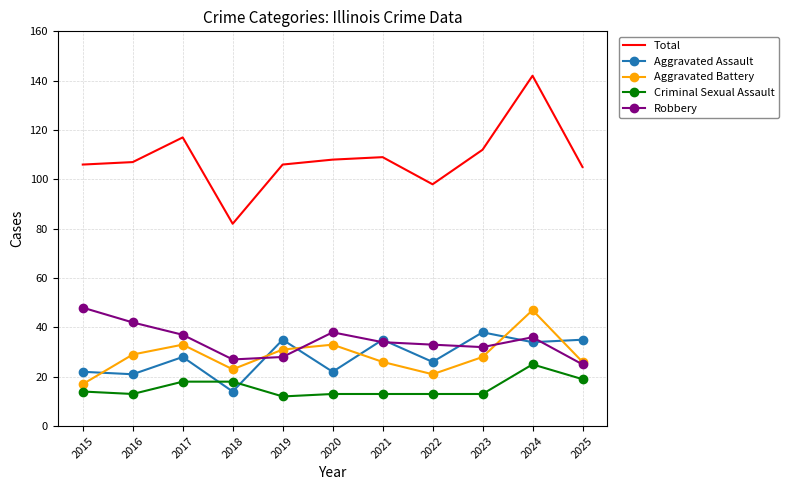

What is the sum of all Aggravated Battery values?

314